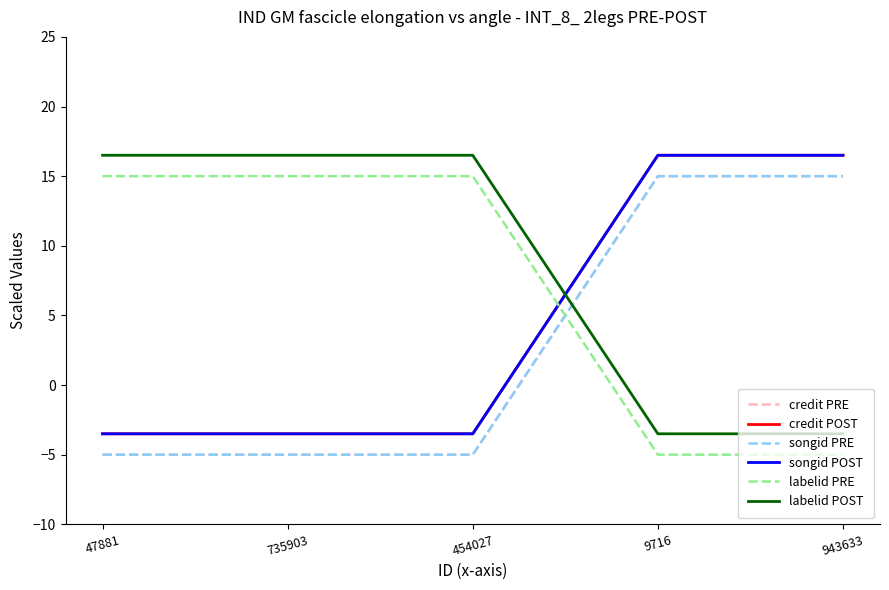

Does the chart display data point markers on the line(s)?

No